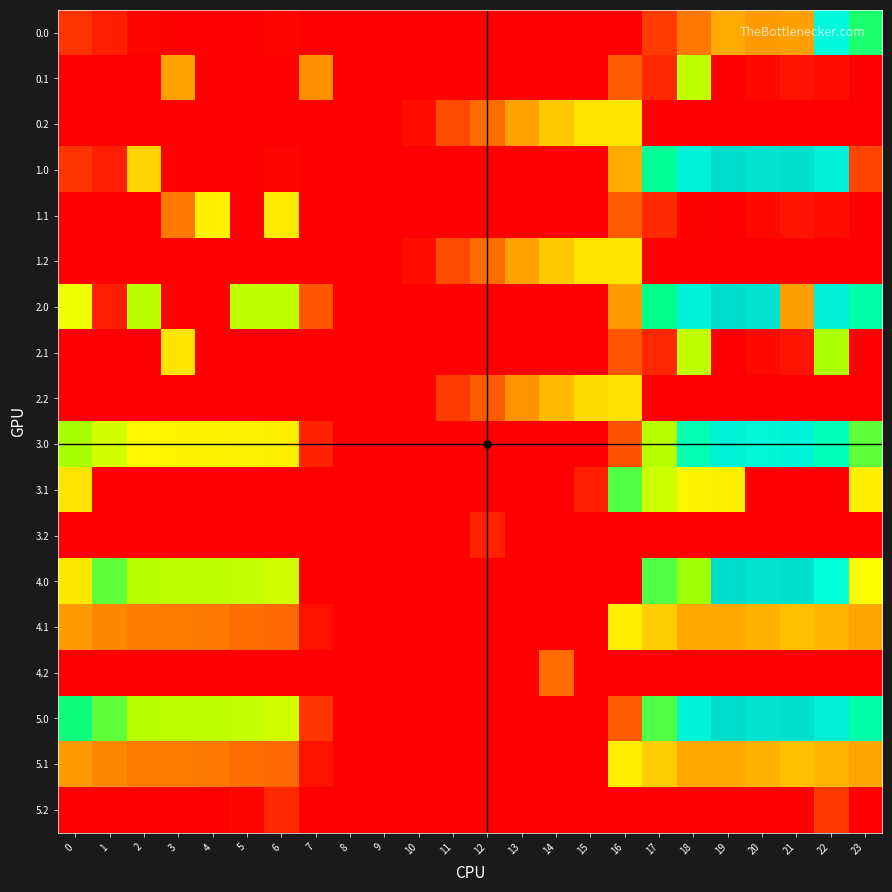

Reading left to right, list all the values displayed in this chart.

0.0: 0=82.0	1=49.5	2=10.3	3=4.4	4=4.9	5=3.8	6=8.0	7=0.0	8=0.0	9=0.0	10=0.0	11=0.0	12=0.0	13=0.0	14=0.0	15=0.0	16=0.0	17=94.8	18=186.7	19=249.2	20=229.9	21=238.4	22=568.0	23=474.5
0.1: 0=0.0	1=0.0	2=0.0	3=240.6	4=0.0	5=0.0	6=0.0	7=217.1	8=0.0	9=0.0	10=0.0	11=0.0	12=0.0	13=0.0	14=0.0	15=0.0	16=147.3	17=66.6	18=405.4	19=0.2	20=14.5	21=32.4	22=19.9	23=0.0
0.2: 0=0.0	1=0.0	2=0.0	3=0.0	4=0.0	5=0.0	6=0.0	7=0.0	8=0.0	9=0.0	10=23.5	11=120.6	12=171.2	13=240.4	14=287.4	15=325.8	16=326.6	17=0.0	18=0.0	19=0.0	20=0.0	21=0.0	22=0.0	23=0.0
1.0: 0=82.0	1=49.5	2=302.6	3=4.4	4=4.9	5=3.8	6=8.0	7=0.0	8=0.0	9=0.0	10=0.0	11=0.0	12=0.0	13=0.0	14=0.0	15=0.0	16=250.9	17=494.8	18=586.7	19=649.2	20=629.9	21=638.4	22=592.3	23=111.3
1.1: 0=0.0	1=0.0	2=0.0	3=185.9	4=339.6	5=0.0	6=332.2	7=0.0	8=0.0	9=0.0	10=0.0	11=0.0	12=0.0	13=0.0	14=0.0	15=0.0	16=147.3	17=66.6	18=5.4	19=0.2	20=14.5	21=32.4	22=19.9	23=0.0
1.2: 0=0.0	1=0.0	2=0.0	3=0.0	4=0.0	5=0.0	6=0.0	7=0.0	8=0.0	9=0.0	10=23.5	11=120.6	12=171.2	13=240.4	14=287.4	15=325.8	16=326.6	17=0.0	18=0.0	19=0.0	20=0.0	21=0.0	22=0.0	23=0.0
2.0: 0=371.5	1=49.5	2=410.3	3=4.4	4=4.9	5=403.4	6=404.6	7=137.1	8=0.0	9=0.0	10=0.0	11=0.0	12=0.0	13=0.0	14=0.0	15=0.0	16=229.7	17=487.2	18=585.2	19=649.2	20=629.9	21=238.4	22=592.3	23=511.3
2.1: 0=0.0	1=0.0	2=0.0	3=323.7	4=0.0	5=0.0	6=0.0	7=0.0	8=0.0	9=0.0	10=0.0	11=0.0	12=0.0	13=0.0	14=0.0	15=0.0	16=136.1	17=63.2	18=404.6	19=0.2	20=14.5	21=32.4	22=419.9	23=0.0
2.2: 0=0.0	1=0.0	2=0.0	3=0.0	4=0.0	5=0.0	6=0.0	7=0.0	8=0.0	9=0.0	10=1.0	11=96.9	12=148.0	13=219.0	14=269.1	15=313.2	16=319.8	17=0.0	18=0.0	19=0.0	20=0.0	21=0.0	22=0.0	23=0.0
3.0: 0=421.0	1=388.5	2=349.3	3=343.4	4=343.9	5=341.8	6=337.6	7=53.6	8=0.0	9=0.0	10=0.0	11=0.0	12=0.0	13=0.0	14=0.0	15=0.0	16=132.0	17=412.9	18=521.6	19=588.1	20=568.9	21=577.4	22=522.5	23=450.3
3.1: 0=323.6	1=0.0	2=0.0	3=0.0	4=0.0	5=0.0	6=0.0	7=0.0	8=0.0	9=0.0	10=0.0	11=0.0	12=0.0	13=0.0	14=0.0	15=49.2	16=455.7	17=396.4	18=342.4	19=339.2	20=0.9	21=0.0	22=0.0	23=338.4
3.2: 0=0.0	1=0.0	2=0.0	3=0.0	4=0.0	5=0.0	6=0.0	7=0.0	8=0.0	9=0.0	10=0.0	11=0.0	12=53.8	13=0.0	14=0.0	15=0.0	16=0.0	17=0.0	18=0.0	19=0.0	20=0.0	21=0.0	22=0.0	23=0.0
4.0: 0=328.0	1=449.5	2=410.3	3=404.4	4=404.9	5=402.1	6=390.7	7=0.0	8=0.0	9=0.0	10=0.0	11=0.0	12=0.0	13=0.0	14=0.0	15=0.0	16=0.0	17=456.3	18=425.3	19=649.1	20=629.9	21=638.4	22=546.6	23=357.3
4.1: 0=230.6	1=207.1	2=193.9	3=188.7	4=185.6	5=170.8	6=169.4	7=28.3	8=0.0	9=0.0	10=0.0	11=0.0	12=0.0	13=0.0	14=0.0	15=0.0	16=337.1	17=295.7	18=247.7	19=246.2	20=260.5	21=278.4	22=265.9	23=245.4
4.2: 0=0.0	1=0.0	2=0.0	3=0.0	4=0.0	5=0.0	6=0.0	7=0.0	8=0.0	9=0.0	10=0.0	11=0.0	12=0.0	13=0.0	14=172.2	15=0.0	16=0.0	17=0.0	18=0.0	19=0.0	20=0.0	21=0.0	22=0.0	23=0.0
5.0: 0=481.8	1=449.5	2=410.3	3=404.4	4=404.9	5=402.1	6=390.7	7=84.8	8=0.0	9=0.0	10=0.0	11=0.0	12=0.0	13=0.0	14=0.0	15=0.0	16=144.6	17=456.3	18=579.3	19=649.1	20=629.9	21=638.4	22=592.3	23=511.3
5.1: 0=230.6	1=207.1	2=190.3	3=188.7	4=185.6	5=170.8	6=169.4	7=31.9	8=0.0	9=0.0	10=0.0	11=0.0	12=0.0	13=0.0	14=0.0	15=0.0	16=337.1	17=295.7	18=247.7	19=246.2	20=260.5	21=278.4	22=265.9	23=245.4
5.2: 0=0.0	1=0.0	2=0.0	3=0.0	4=0.0	5=7.7	6=68.0	7=0.0	8=0.0	9=0.0	10=0.0	11=0.0	12=0.0	13=0.0	14=0.0	15=0.0	16=3.0	17=0.0	18=0.0	19=0.0	20=0.0	21=0.0	22=93.4	23=0.0